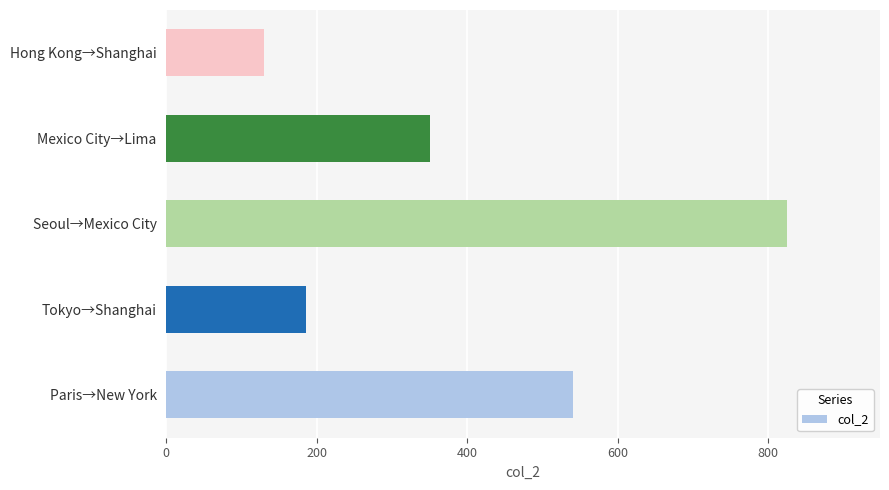

What is the difference between the maximum and minimum values?

695